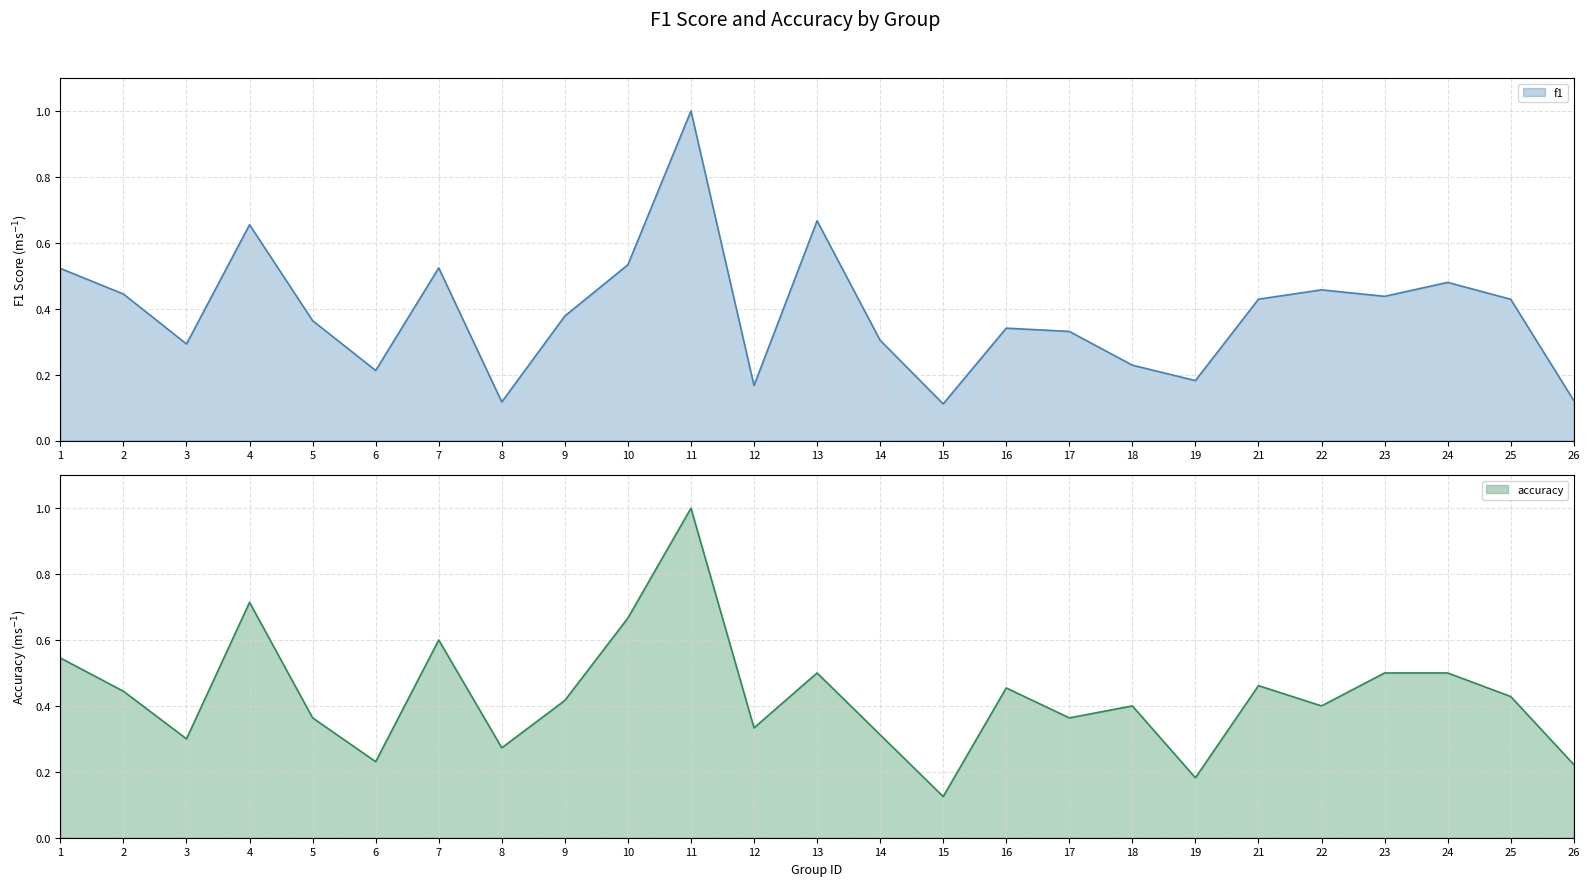

At 12, list the series in order from smallest to largest.

f1, accuracy